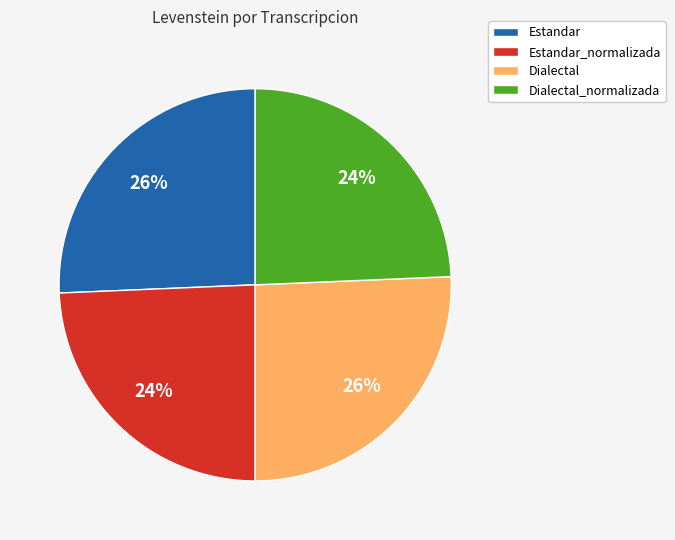

Combined, do Dialectal_normalizada and Estandar_normalizada account for over 50%?

No